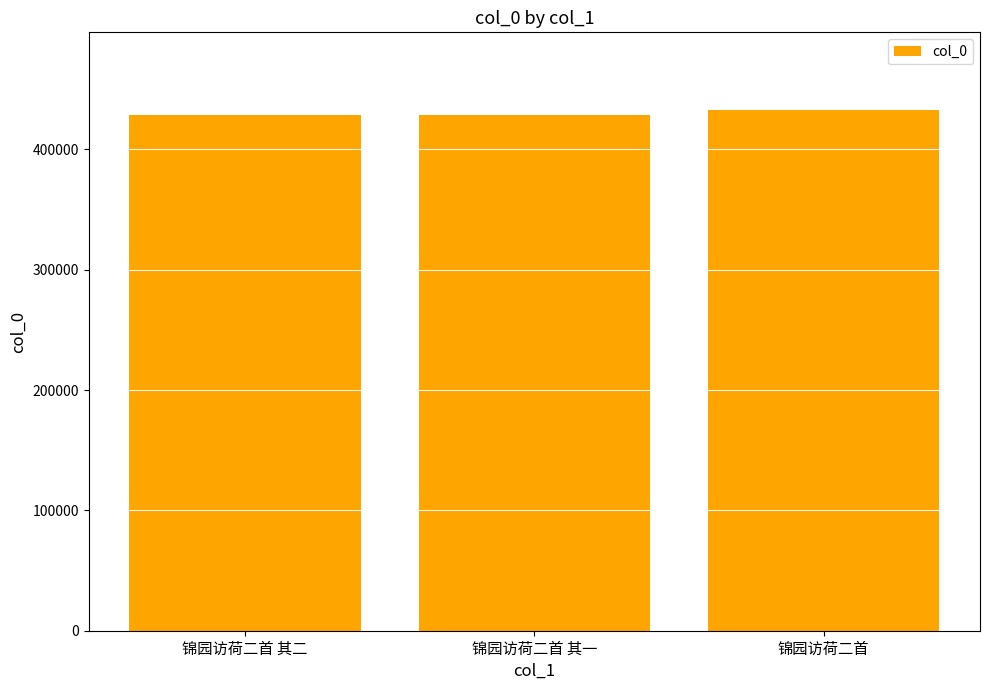

What is the smallest value displayed?

428244